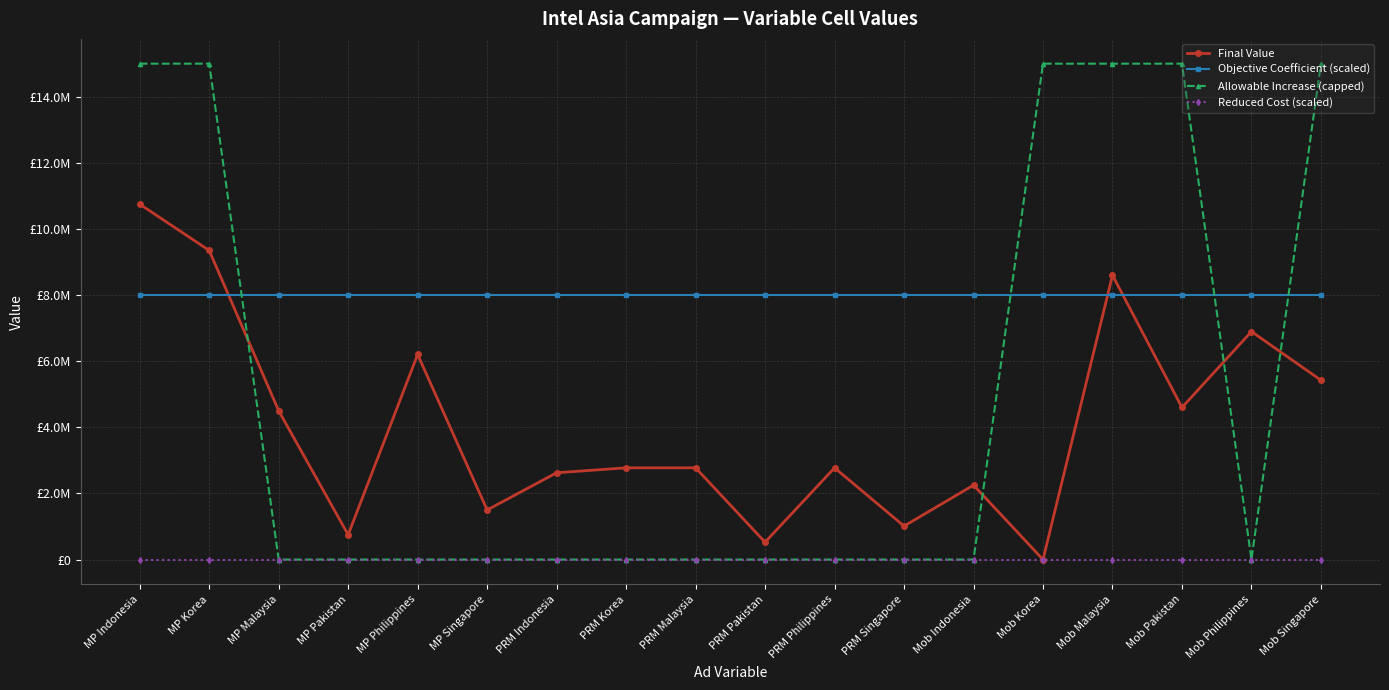

At which category does Final Value reach its first local peak?

MP Philippines